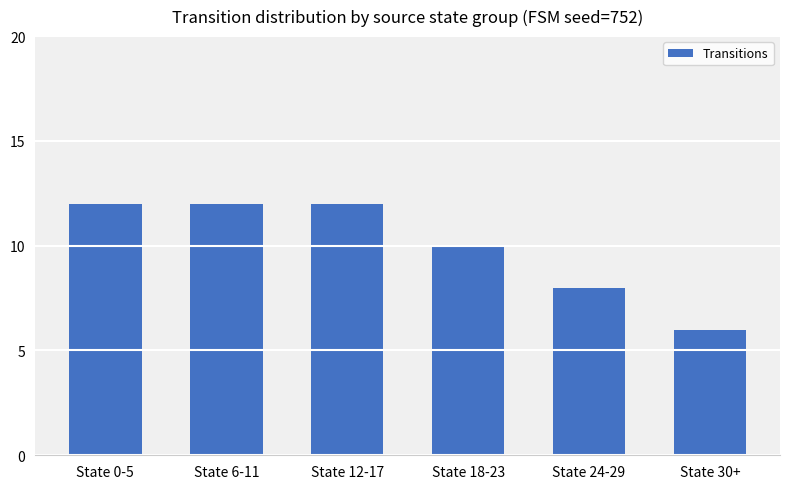

What is the value of the 6th bar from the left?

6